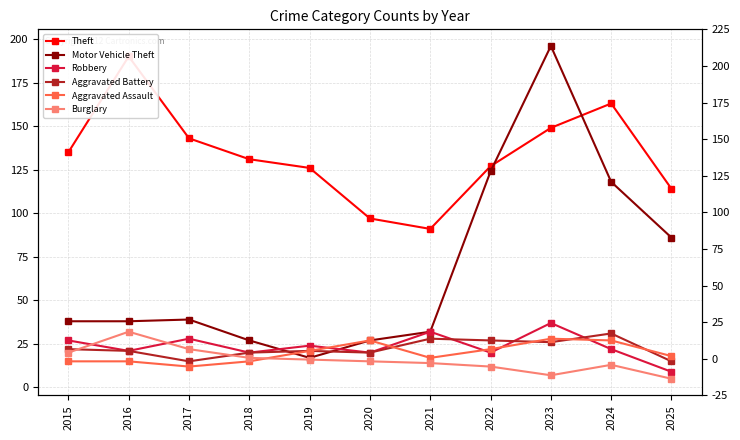

How many interior local valleys does the Burglary series have?

1